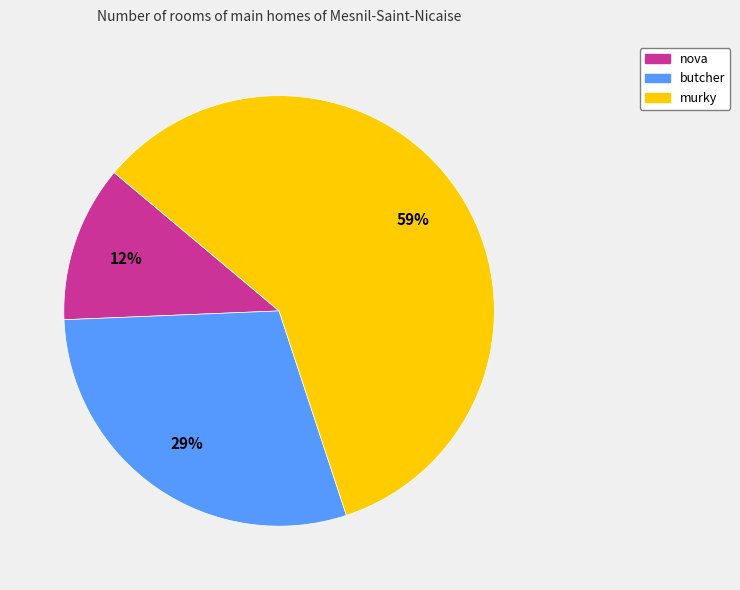

Approximately how many times larger is the value at nova compared to butcher?

0.4